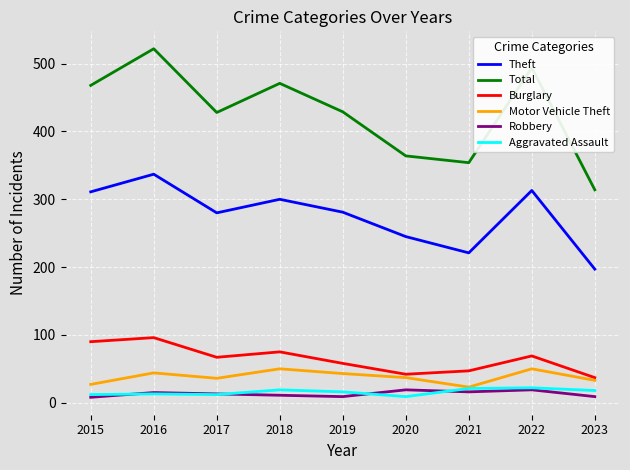

Read the Robbery value at 2020.

19